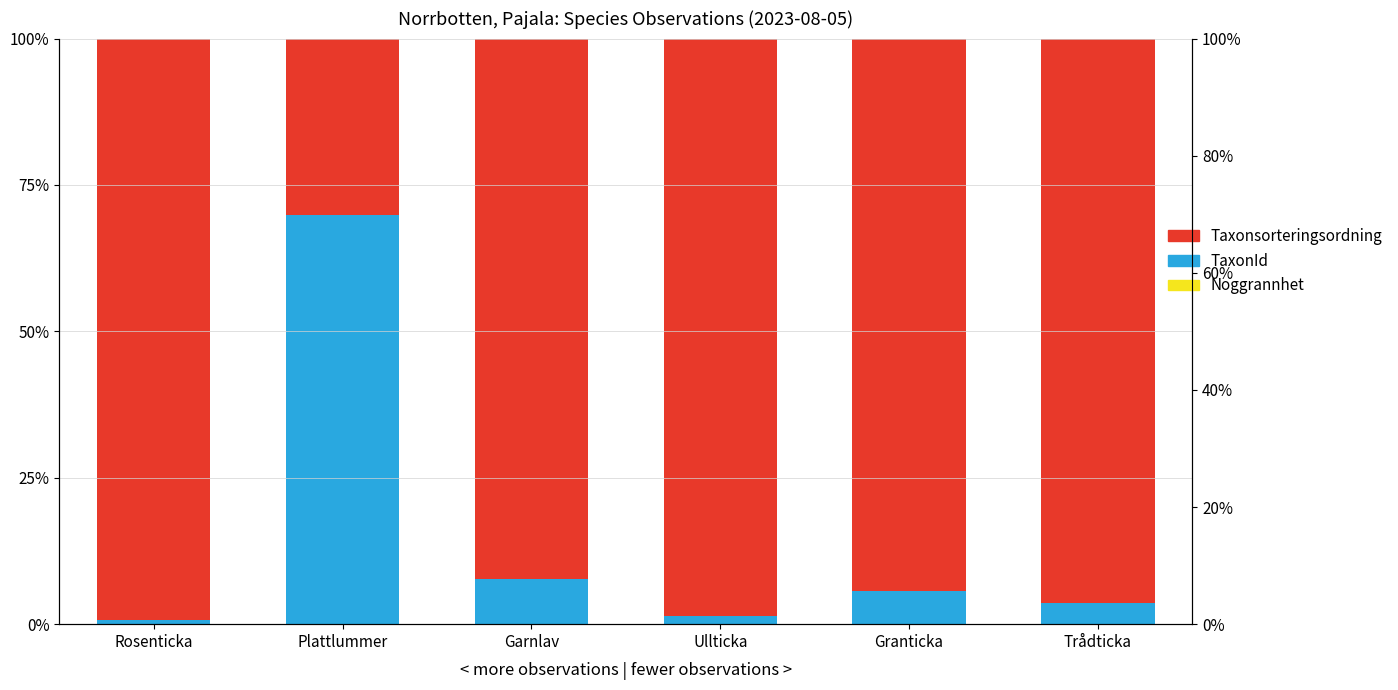

Which series has the widest spread of values?

TaxonId